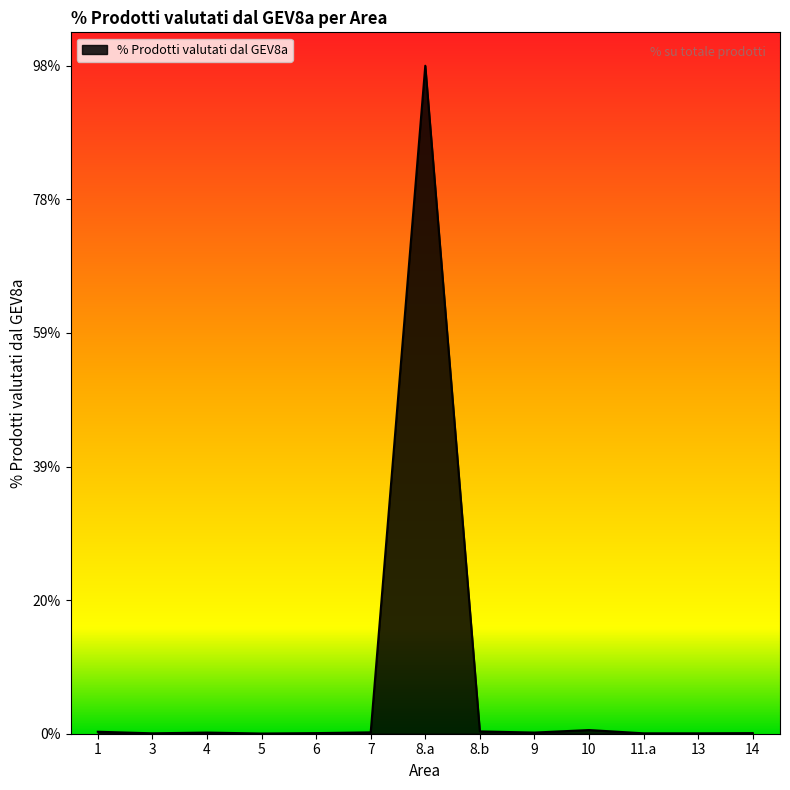

The value at 3 is 0.1. True or false?

True